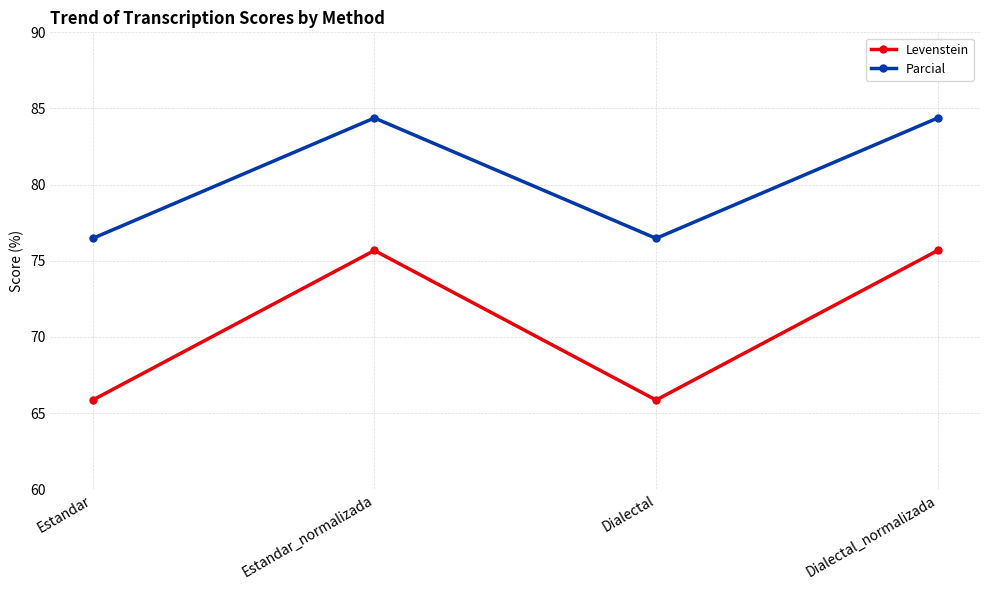

Count the number of categories in the chart.

4